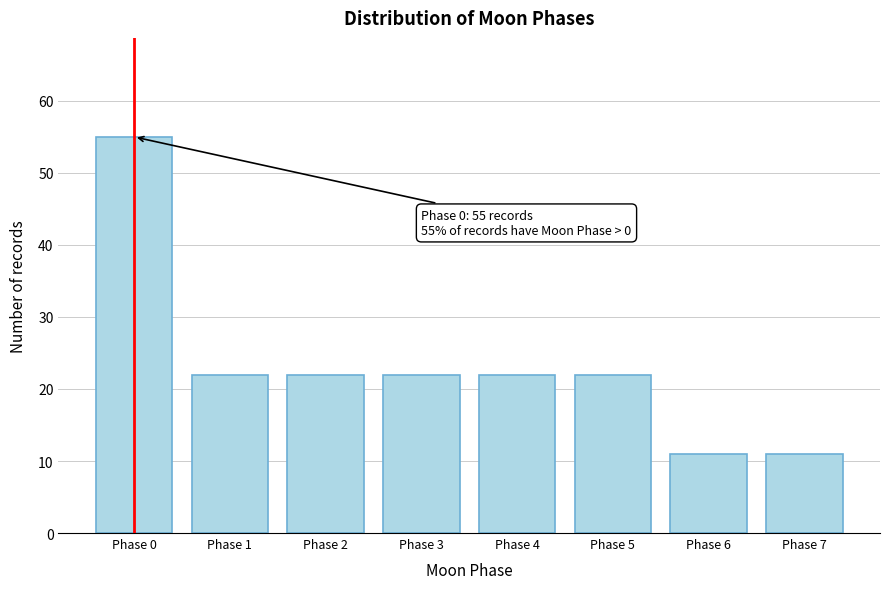

Reading left to right, extract all data points from this chart.

Phase 0=55	Phase 1=22	Phase 2=22	Phase 3=22	Phase 4=22	Phase 5=22	Phase 6=11	Phase 7=11